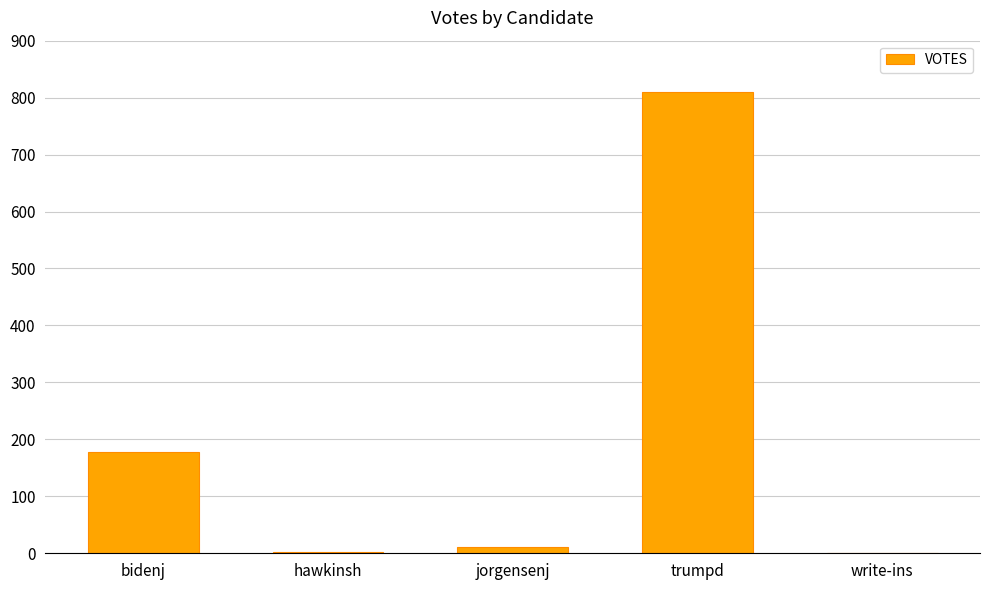

At which category does the chart reach its peak across all series?

trumpd